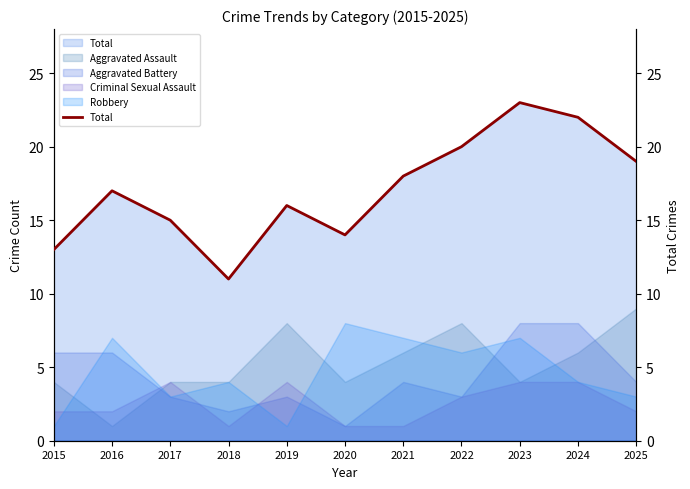

How many lines are shown in the chart?

1